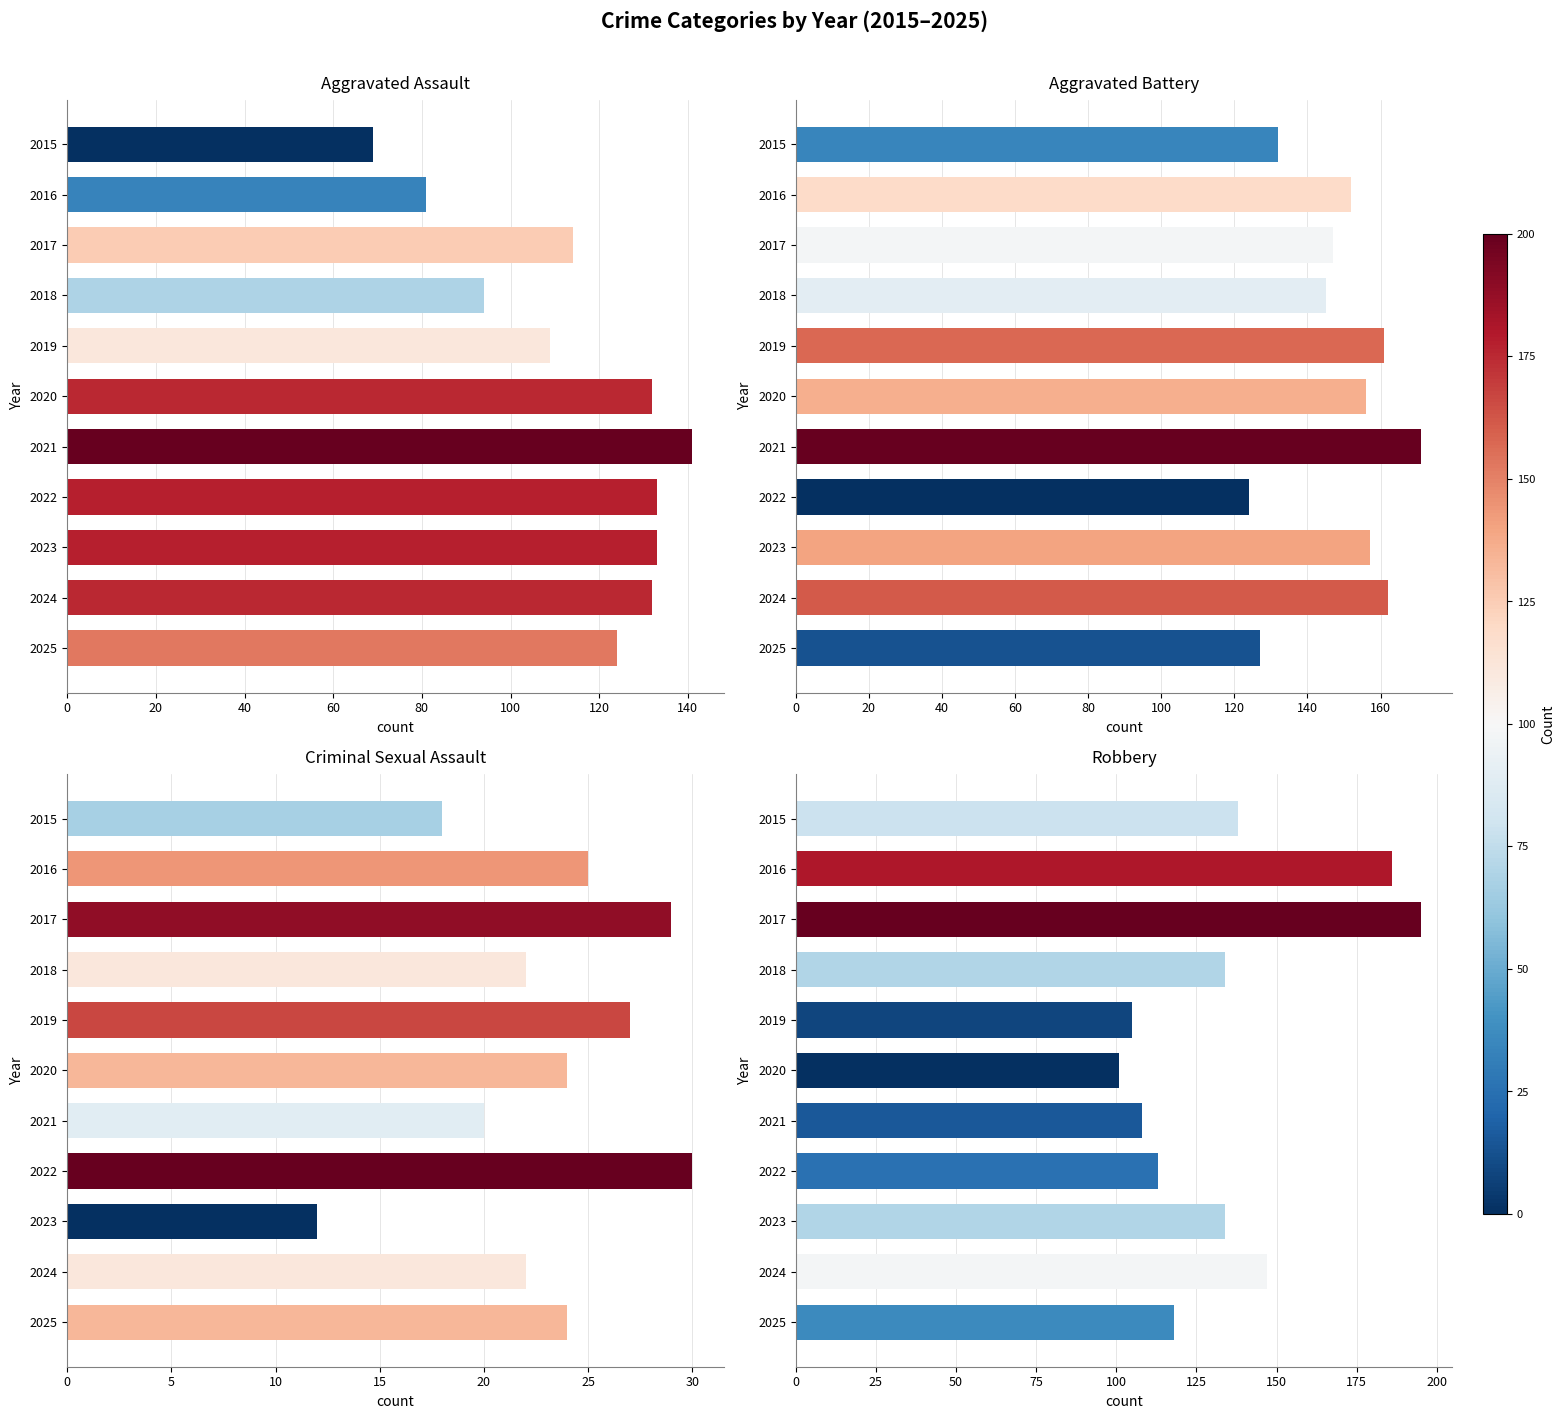

What position from the left is 60?

4